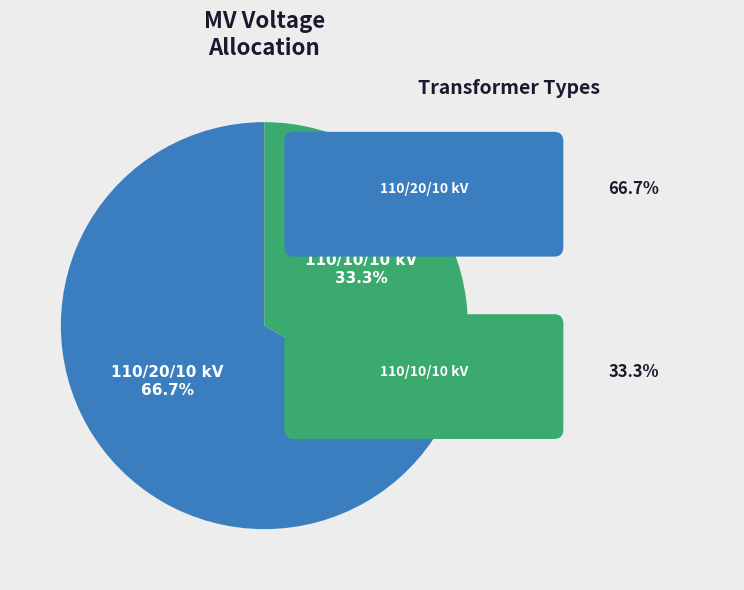

Is there any slice that represents more than half of the pie?

Yes